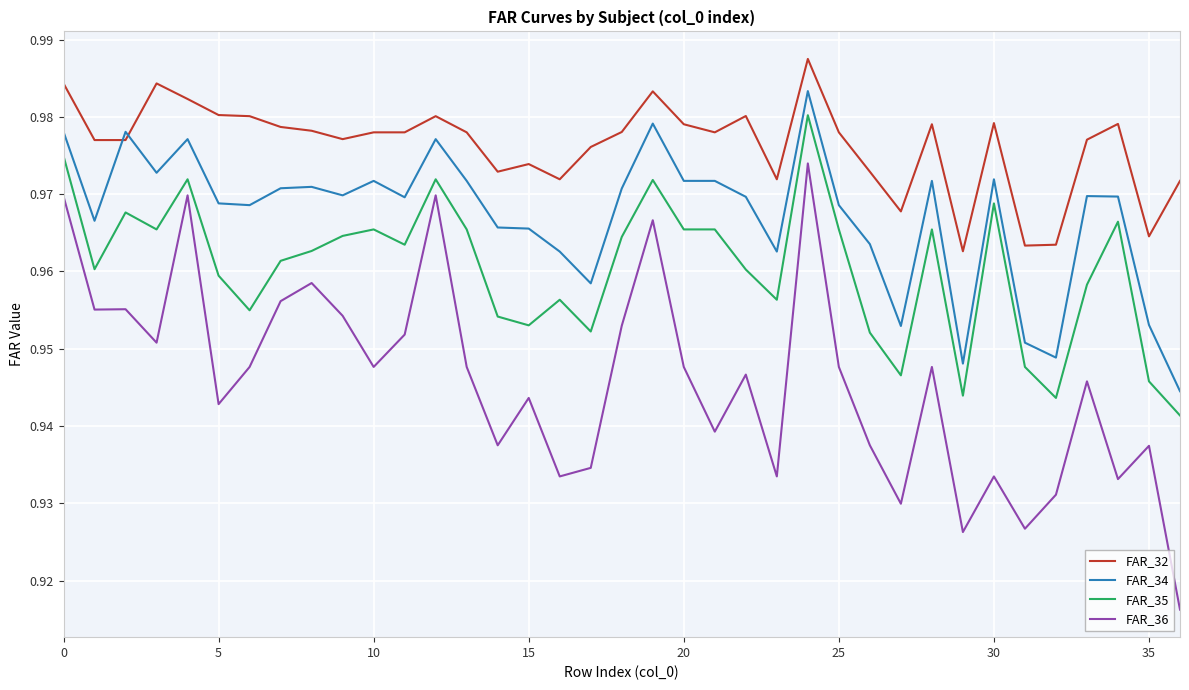

How many FAR_36 values are between 0 and 1?

37